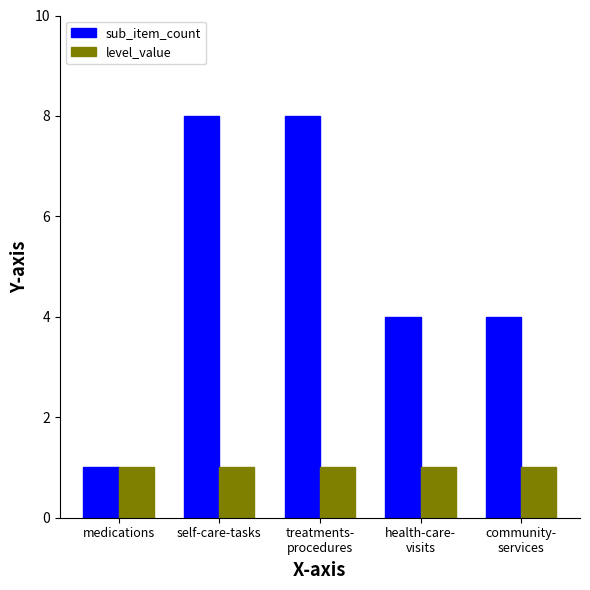

Read the sub_item_count value at medications.

1